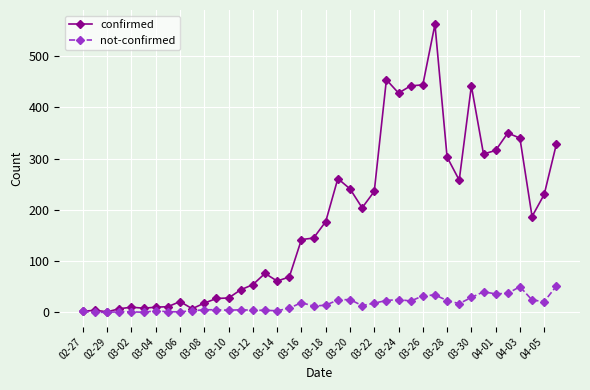

What is the highest value of the confirmed series?

562